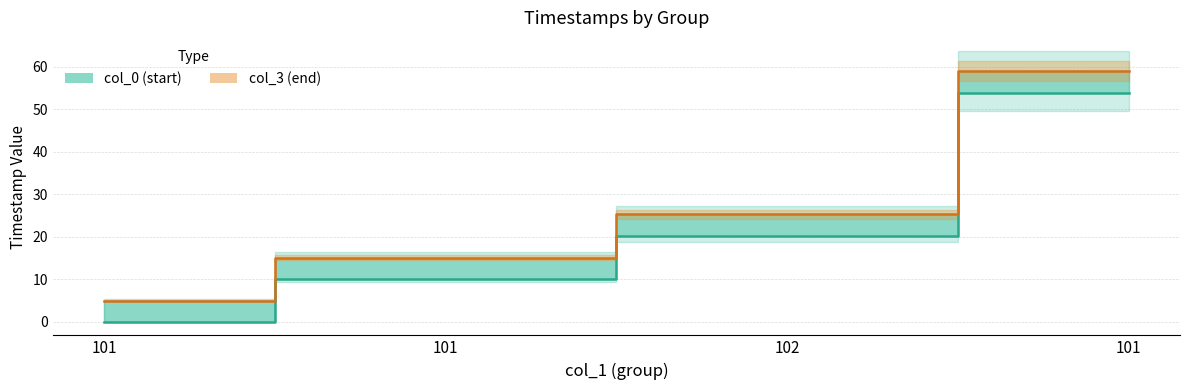

How many data points does each series have?

4